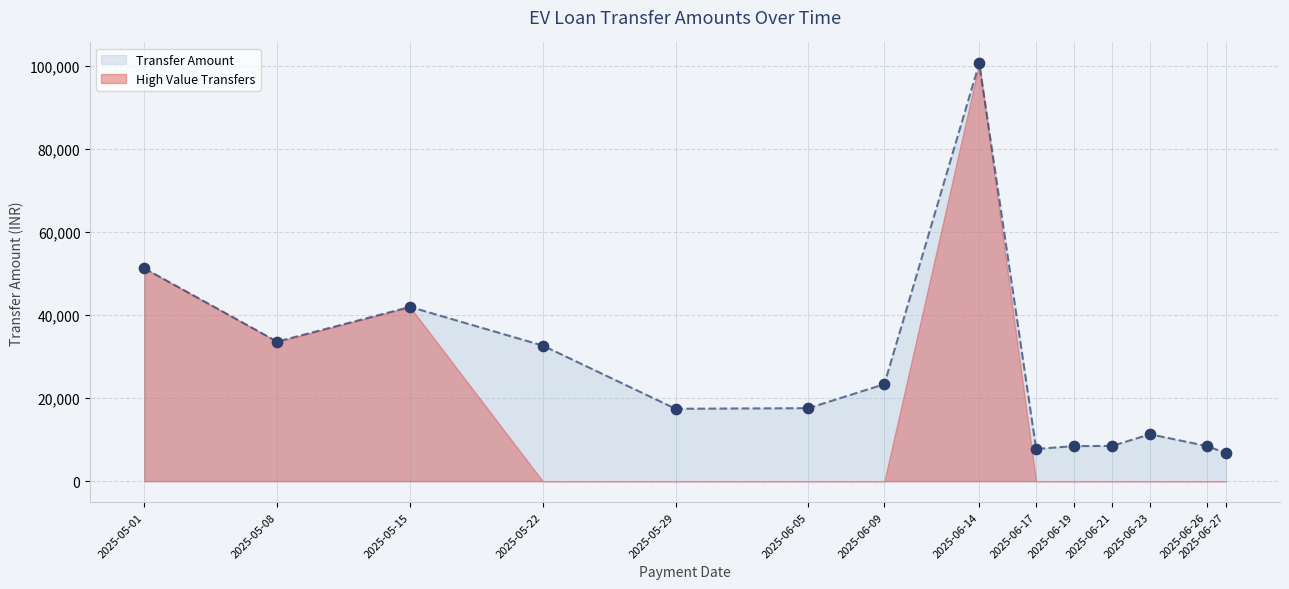

Between 2025-06-05 and 2025-06-27, which is larger?

2025-06-05